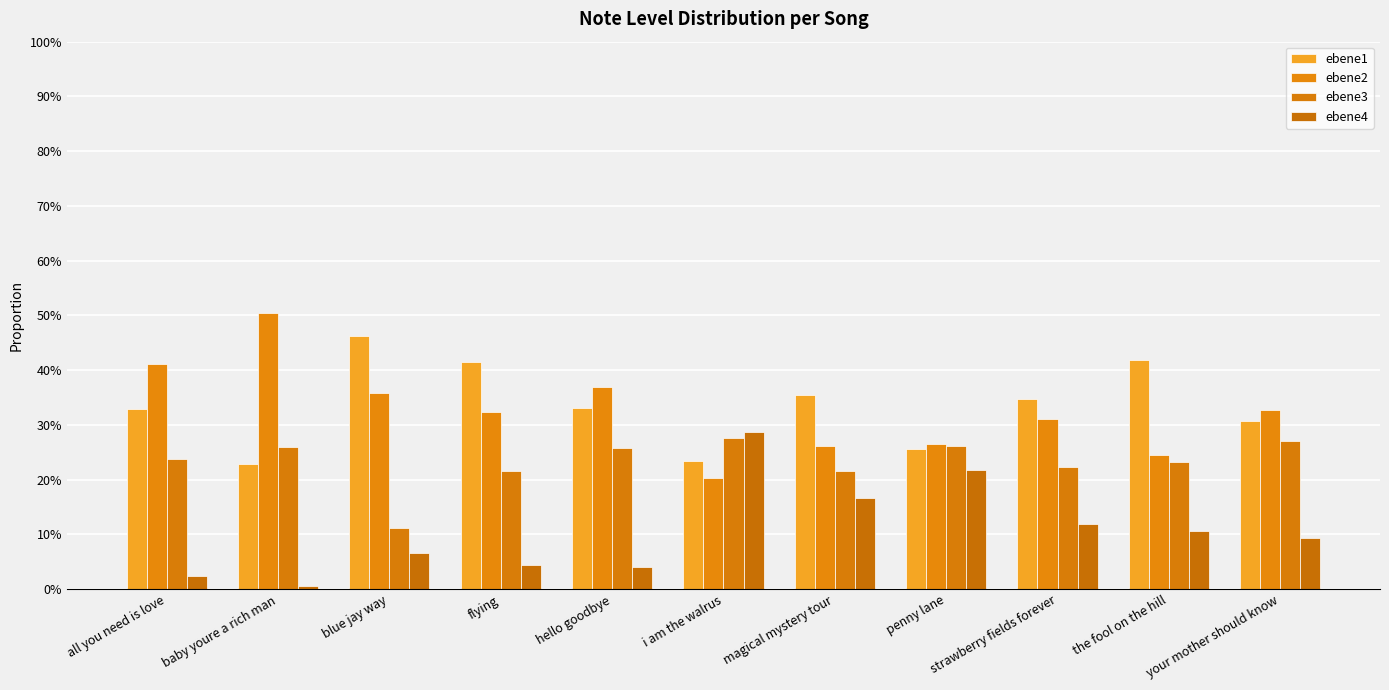

What is the label of the 10th bar from the left?

the fool on the hill